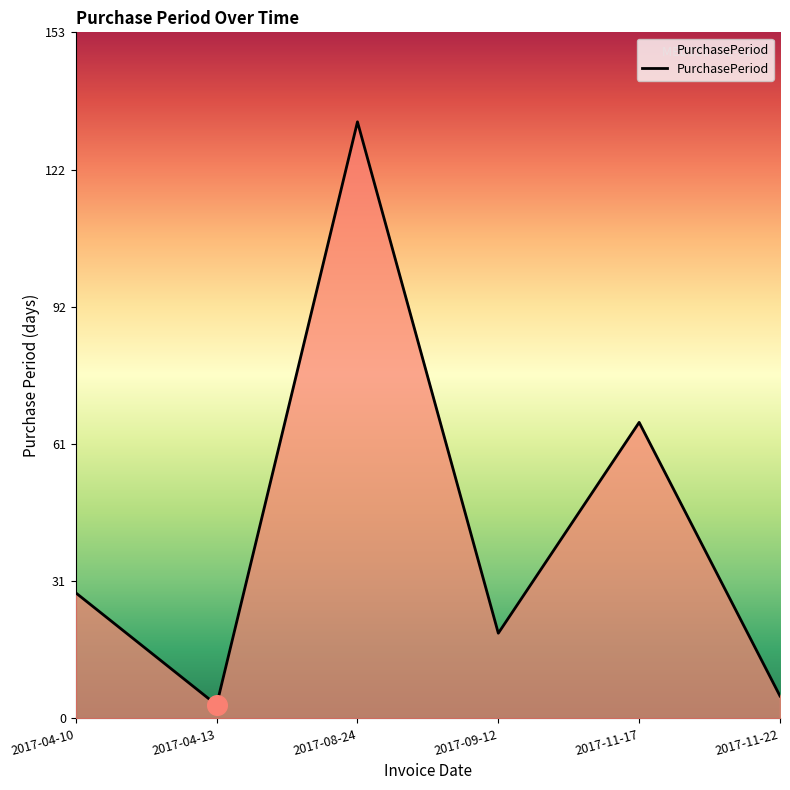

What is the change in value from 2017-04-13 to 2017-11-17?

+63